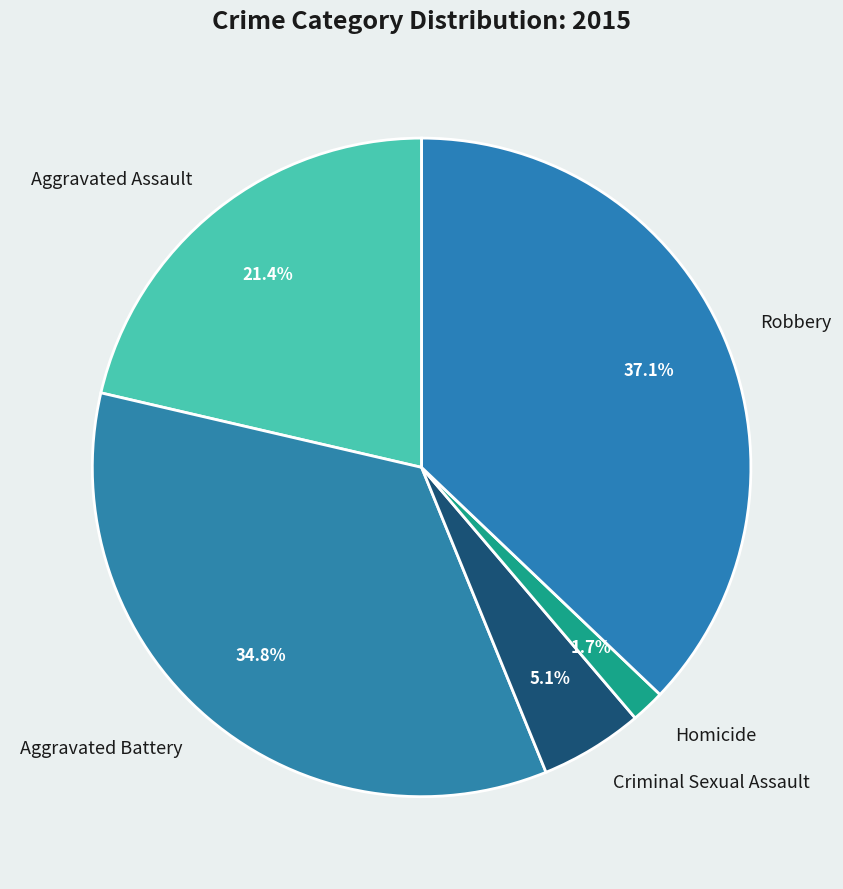

To the nearest percent, what is the difference between the Criminal Sexual Assault and Robbery slice percentages?

32%